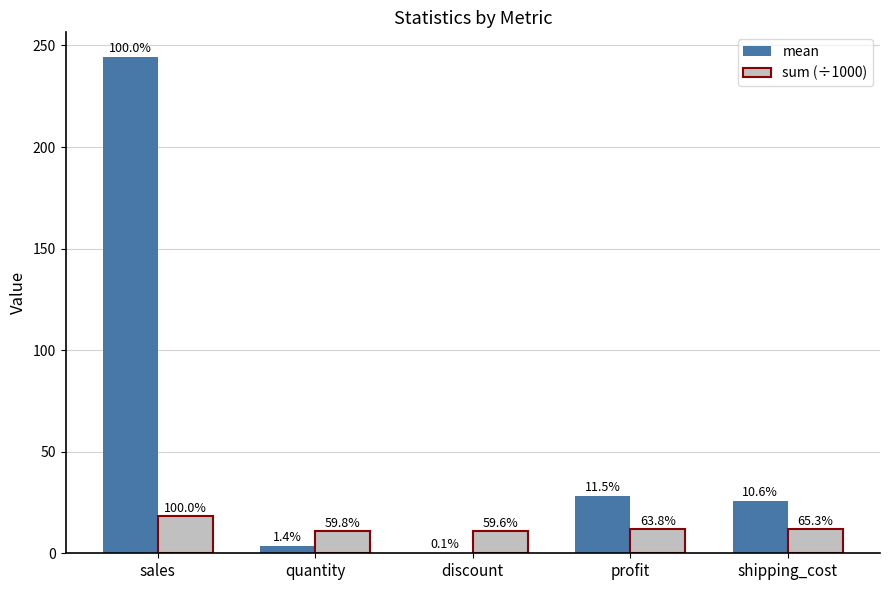

Where does the sum (÷1000) series first go above 11?

sales